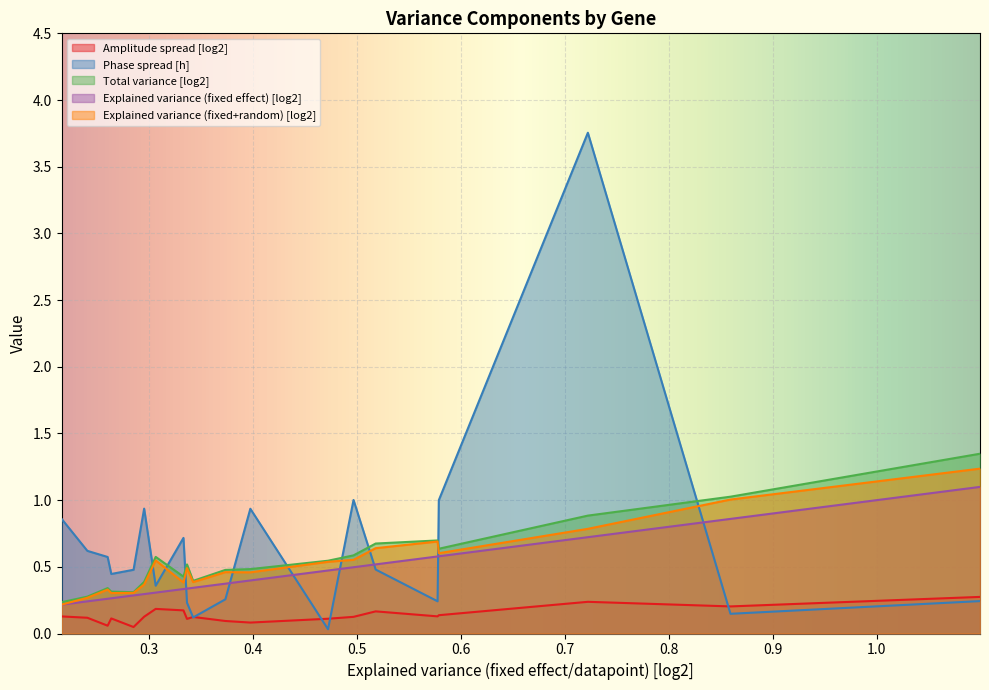

How many intersections are there between Phase spread [h] and Explained variance (fixed+random) [log2]?

9